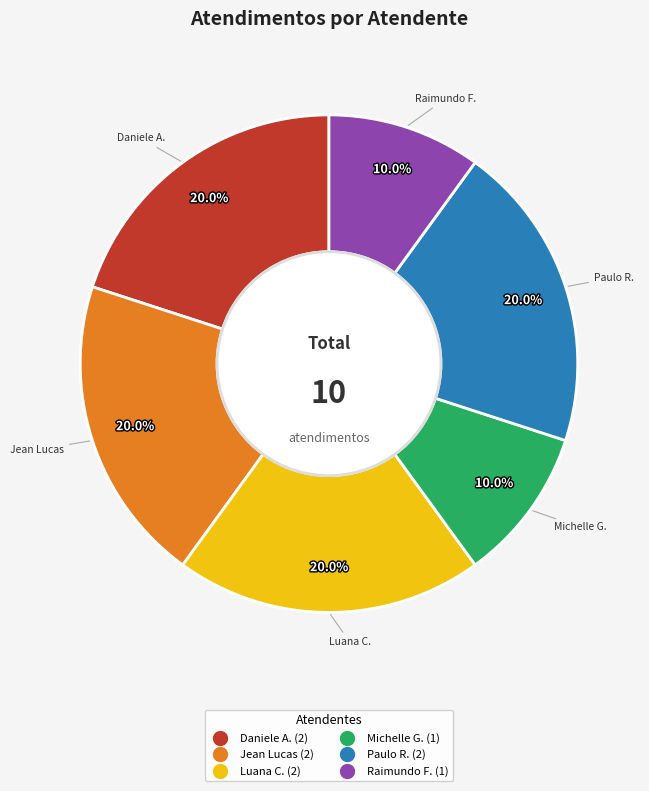

Is there a majority slice in this chart?

No